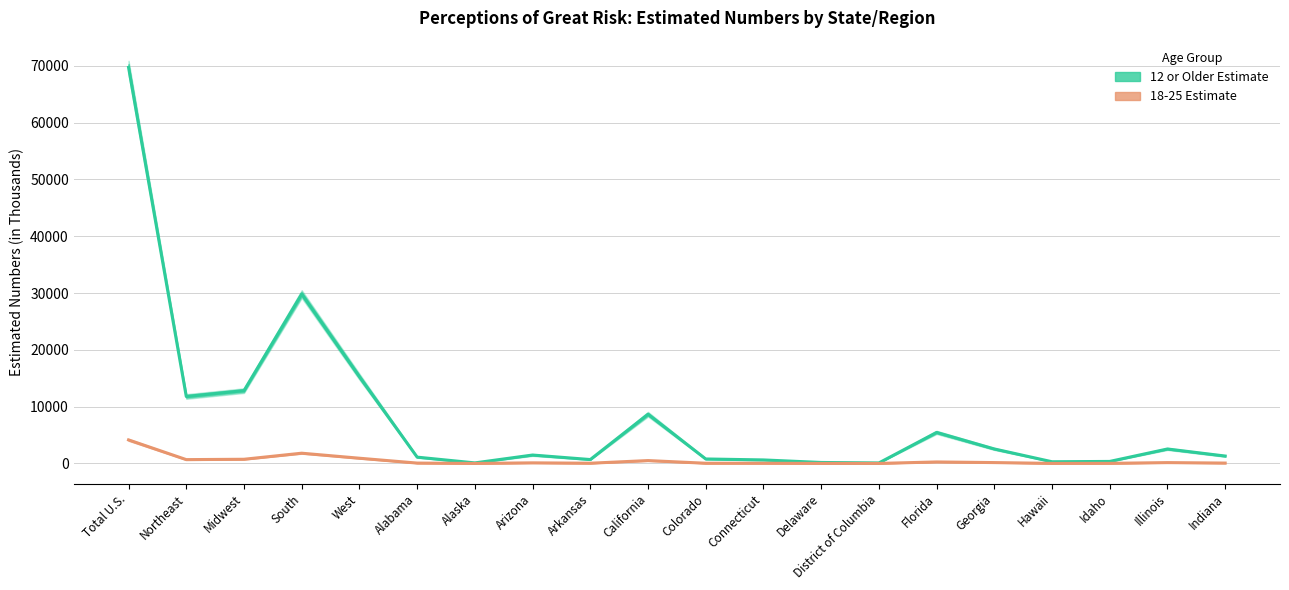

Which series has the widest spread of values?

12 or Older Estimate